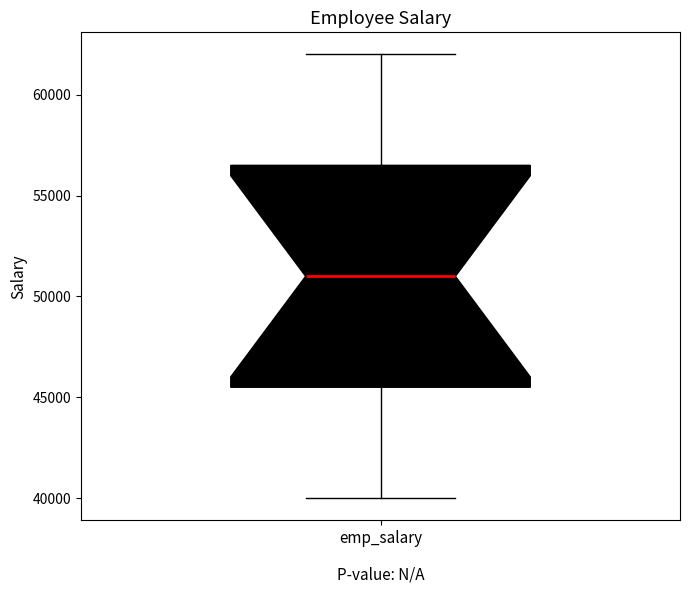

Where does the median line of the box for emp_salary sit on the y-axis? The values are not printed on the chart, so give them approximately, as read against the axis.

51000